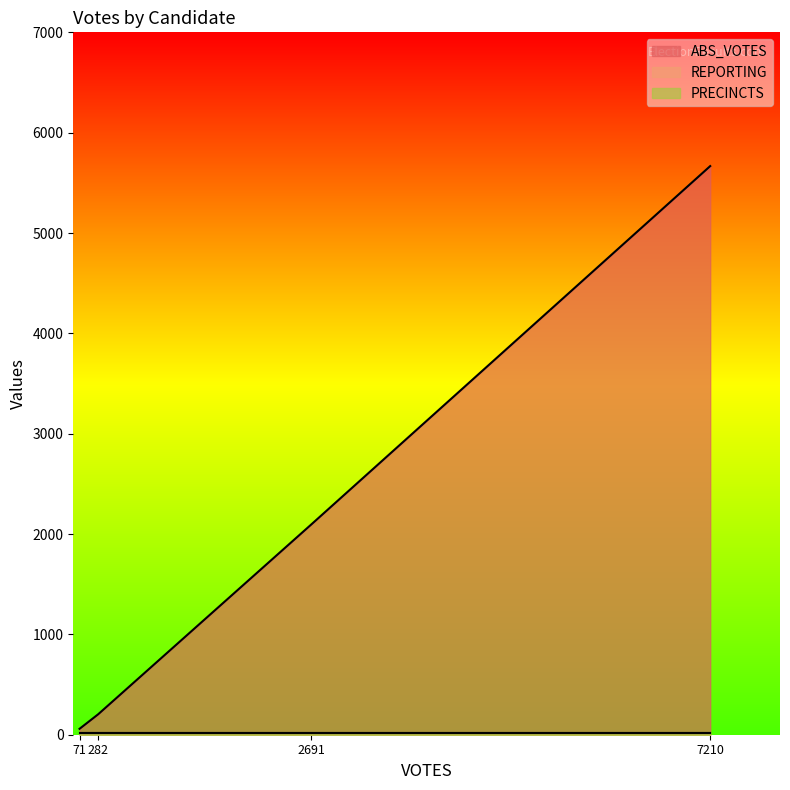

What is the sum of all REPORTING values?

76